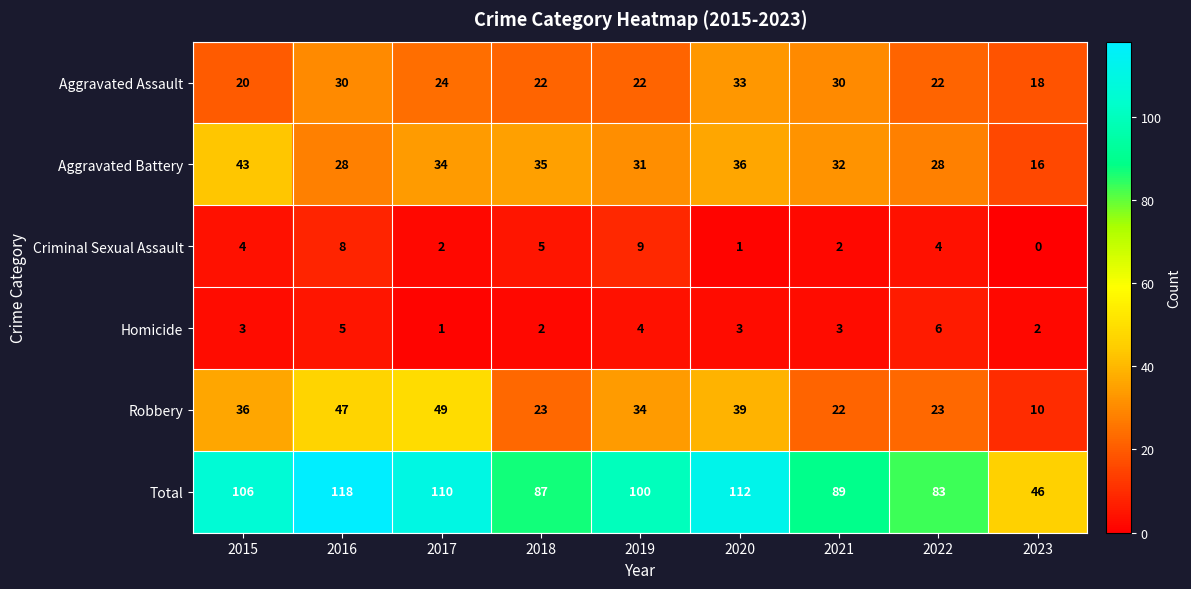

Where is Total nearest to the value 82?

2022